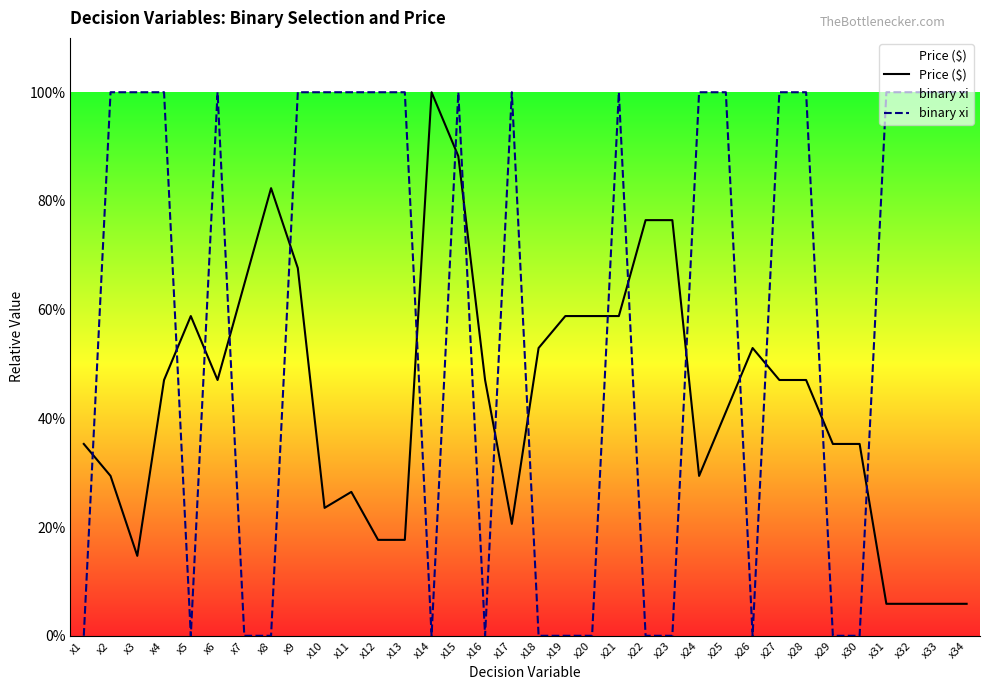

Rank the categories by binary xi value from lowest to highest.

x1, x5, x7, x8, x14, x16, x18, x19, x20, x22, x23, x26, x29, x30, x2, x3, x4, x6, x9, x10, x11, x12, x13, x15, x17, x21, x24, x25, x27, x28, x31, x32, x33, x34